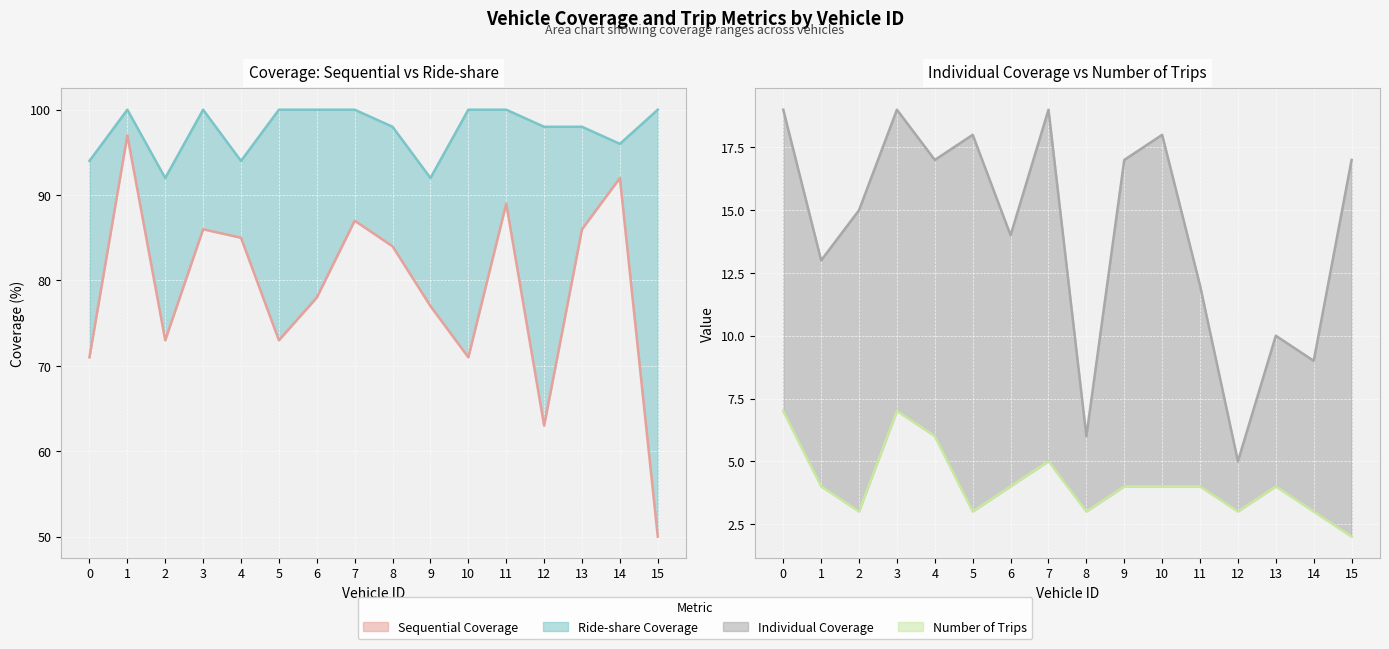

Which category has the lowest value across all series?

15